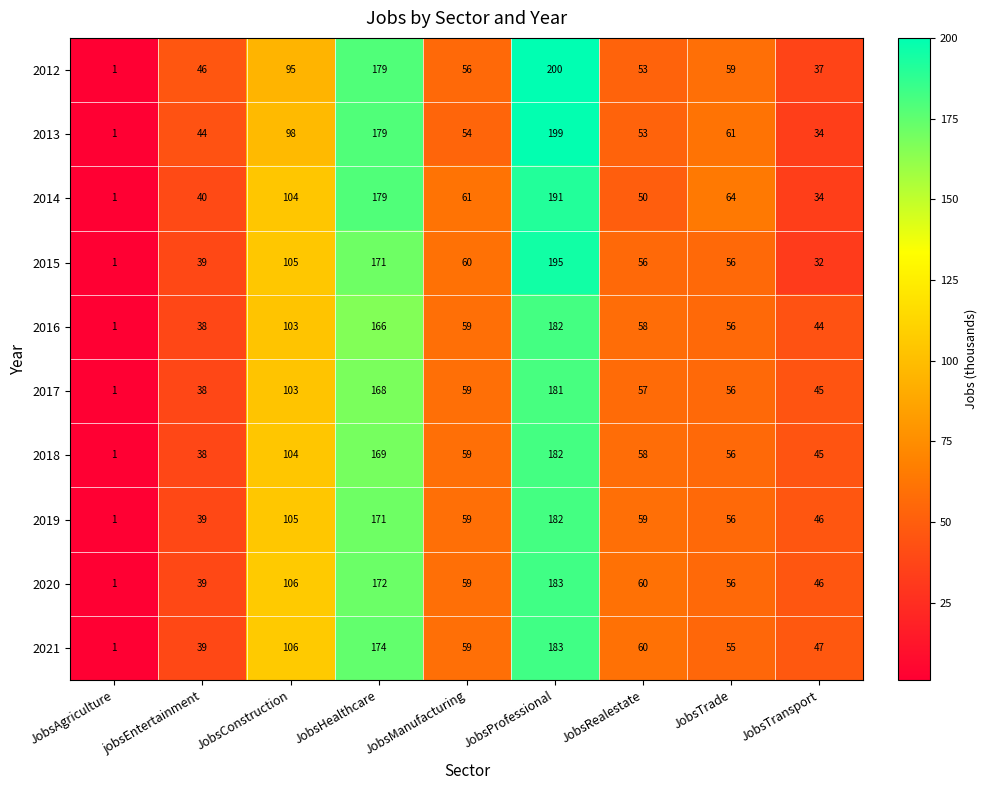

The value of 2013 at JobsAgriculture is 1. True or false?

True